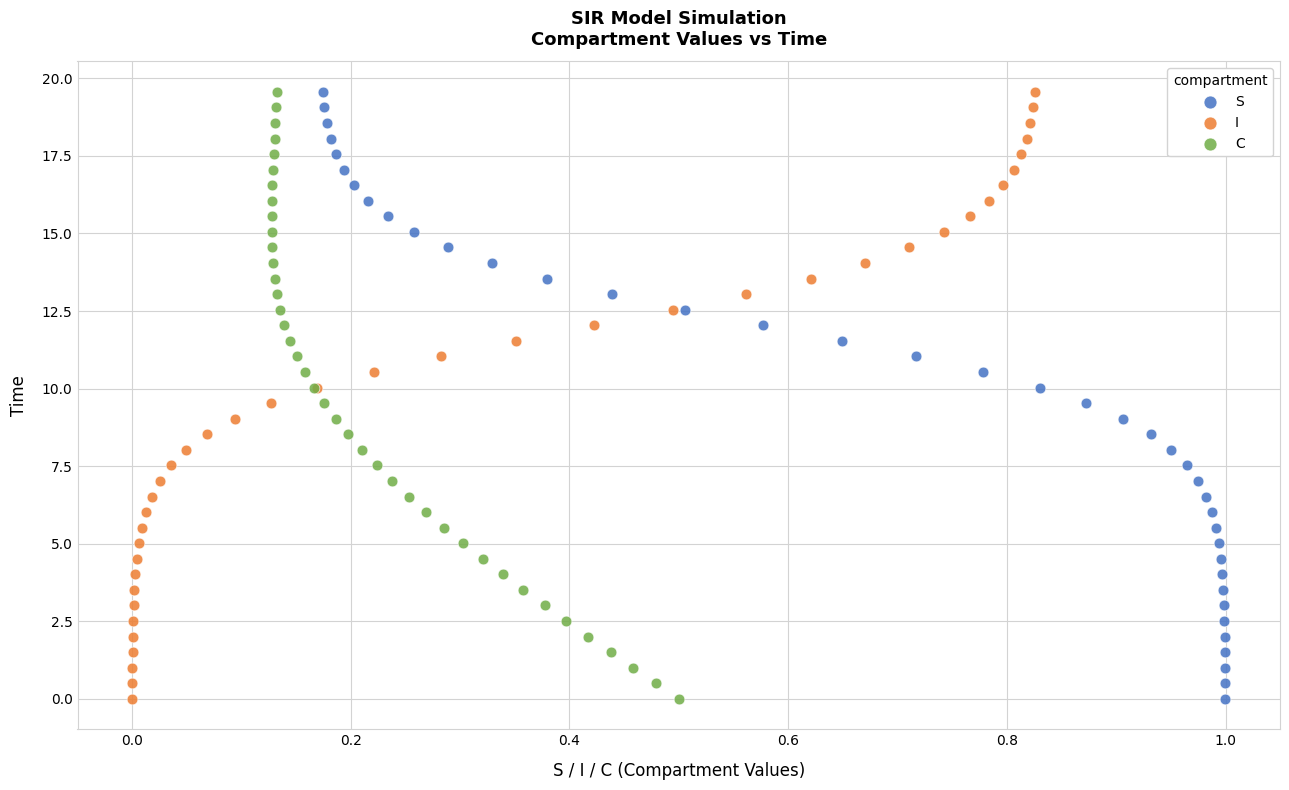

What are all the series names shown in the legend?

S, I, C